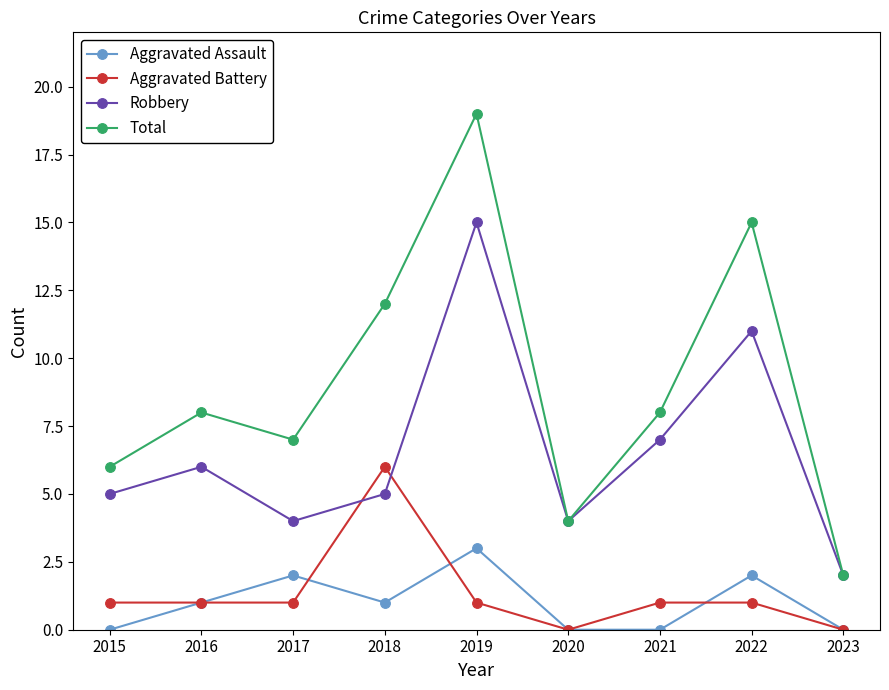

Does the chart display data point markers on the line(s)?

Yes